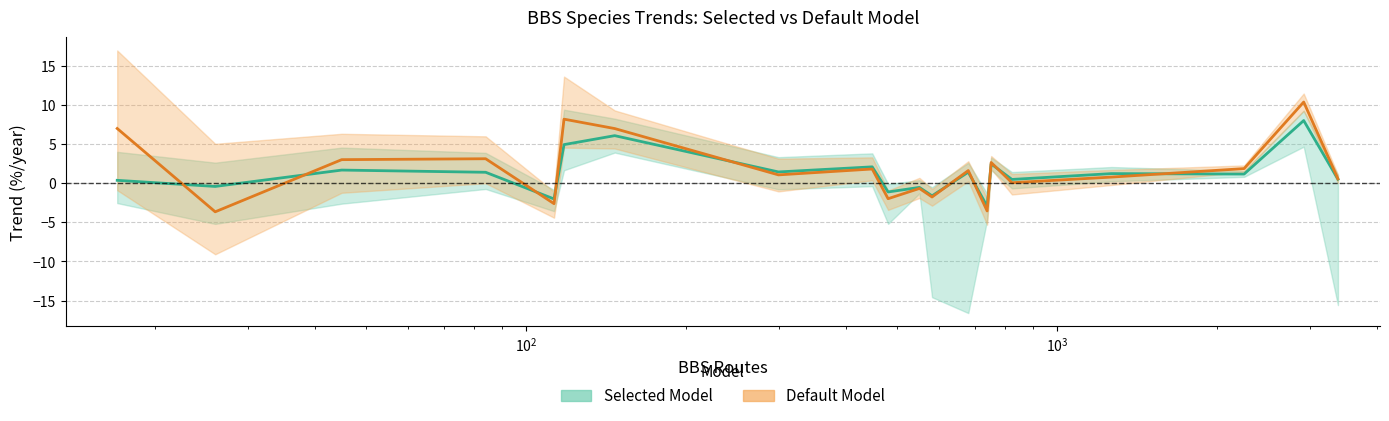

True or false: Selected Model Trend has a value of -2.1 at 11.

False